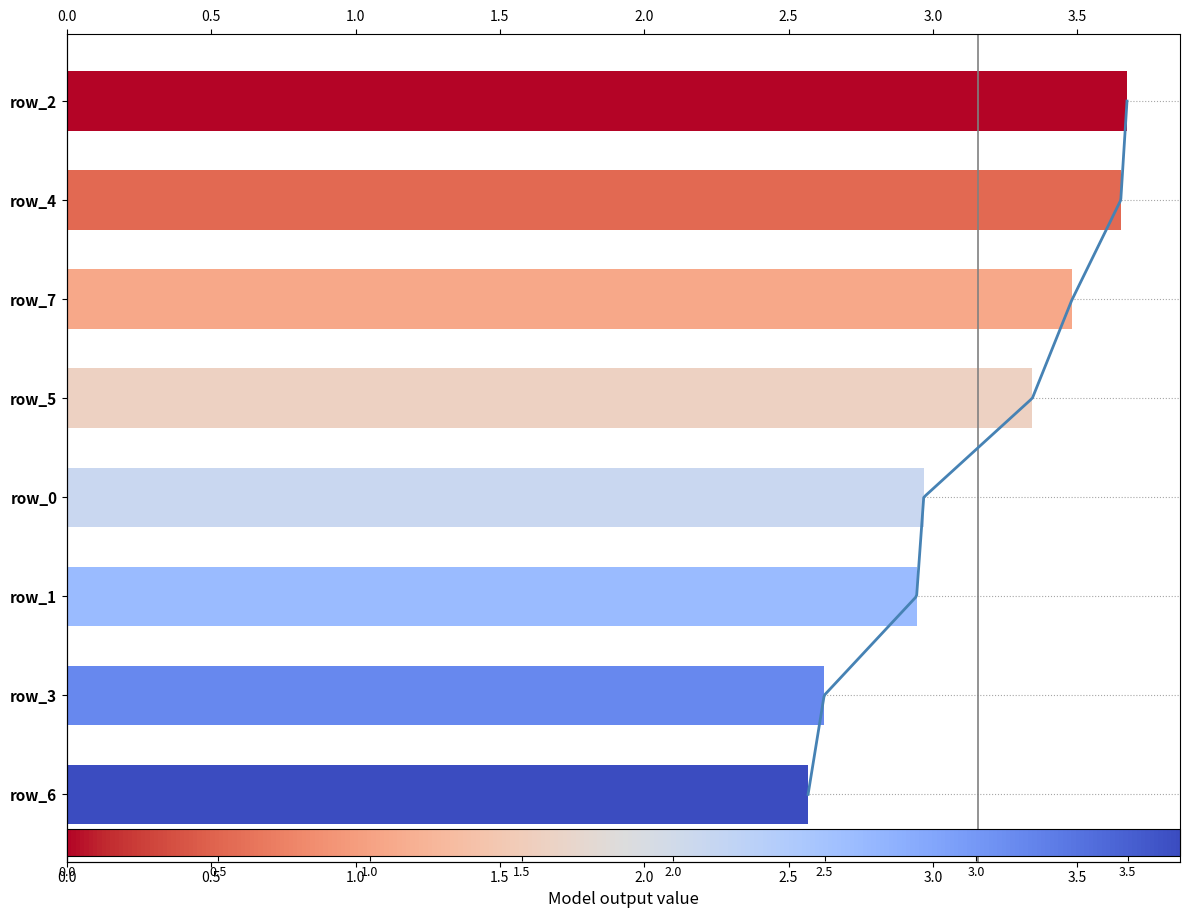

What is the sum of the values at 1.0 and 2.0?

6.5